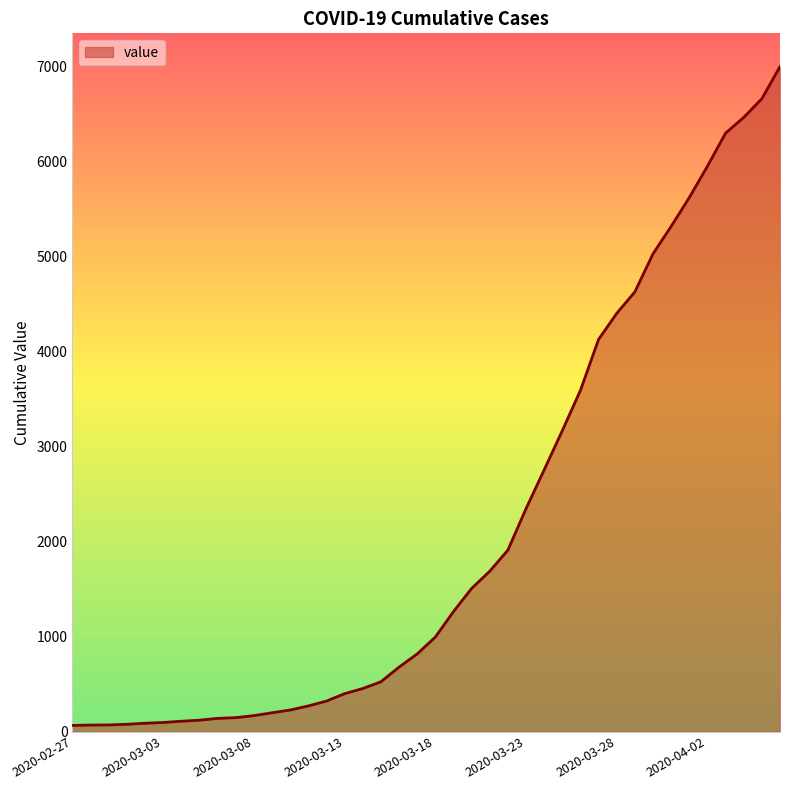

What is the difference between the maximum and minimum values?

6931